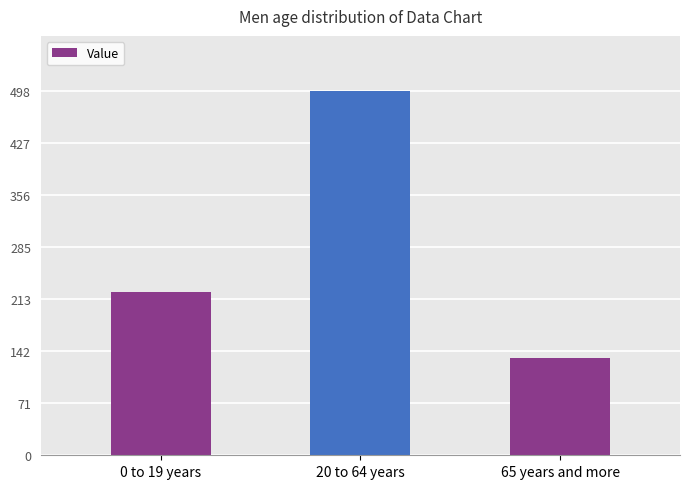

What is the average value?

285.1